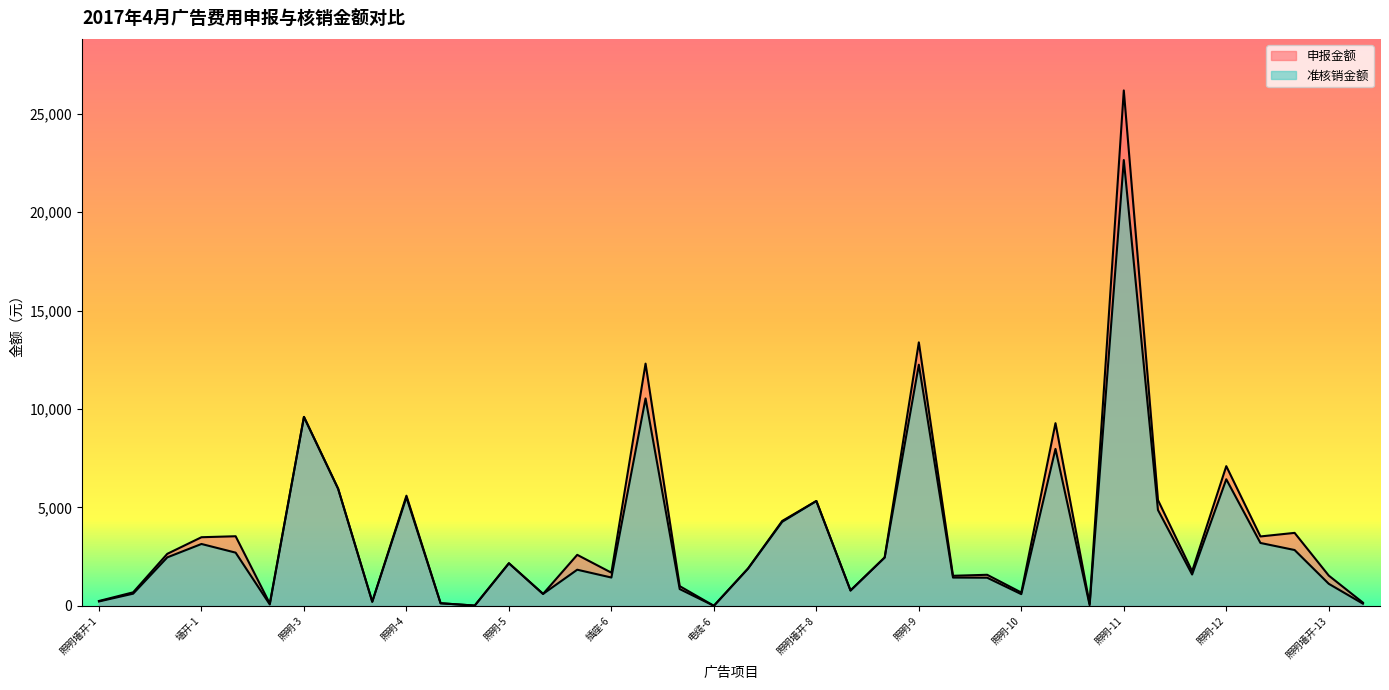

True or false: 准核销金额 and 申报金额 cross at least once.

False